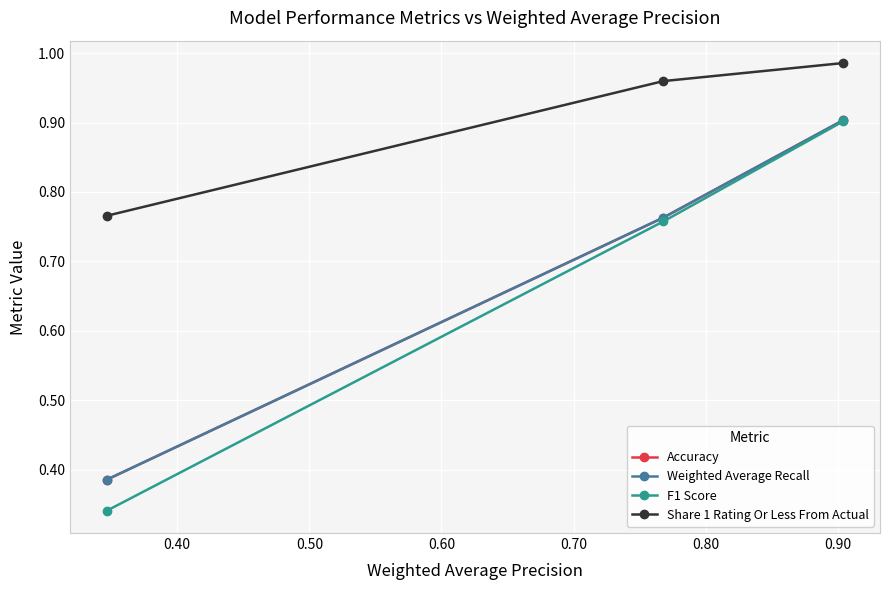

Does the chart have visible grid lines?

Yes